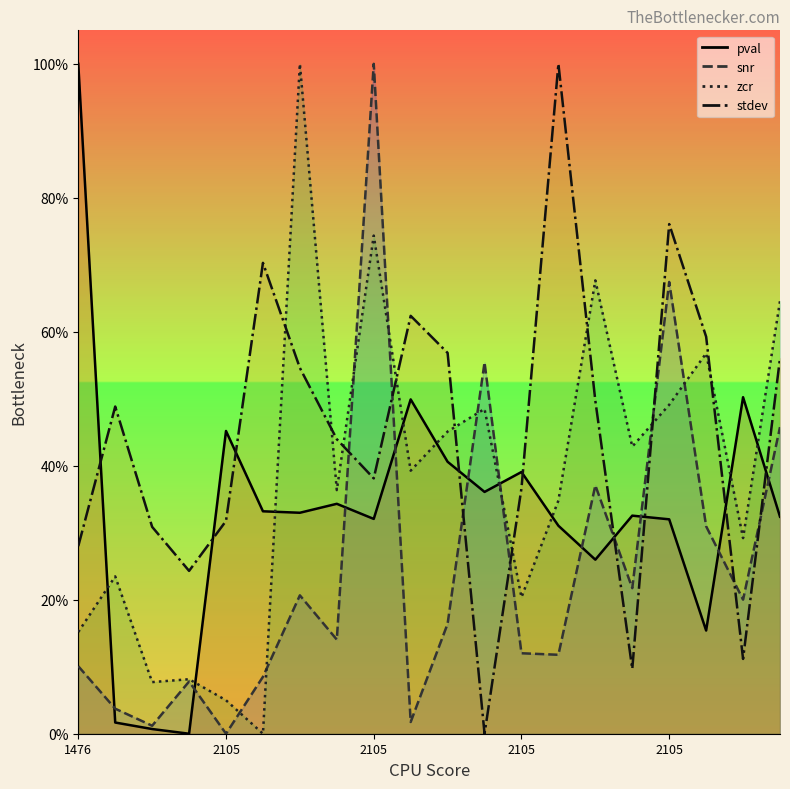

How many series are shown in this chart?

4